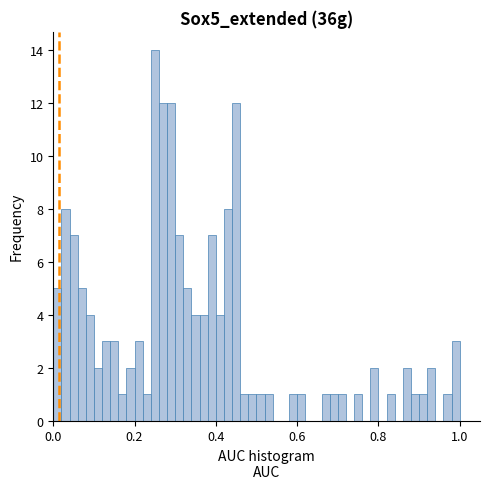

Read against the x-axis, roughly where is the centre of the tallest bar?

0.26